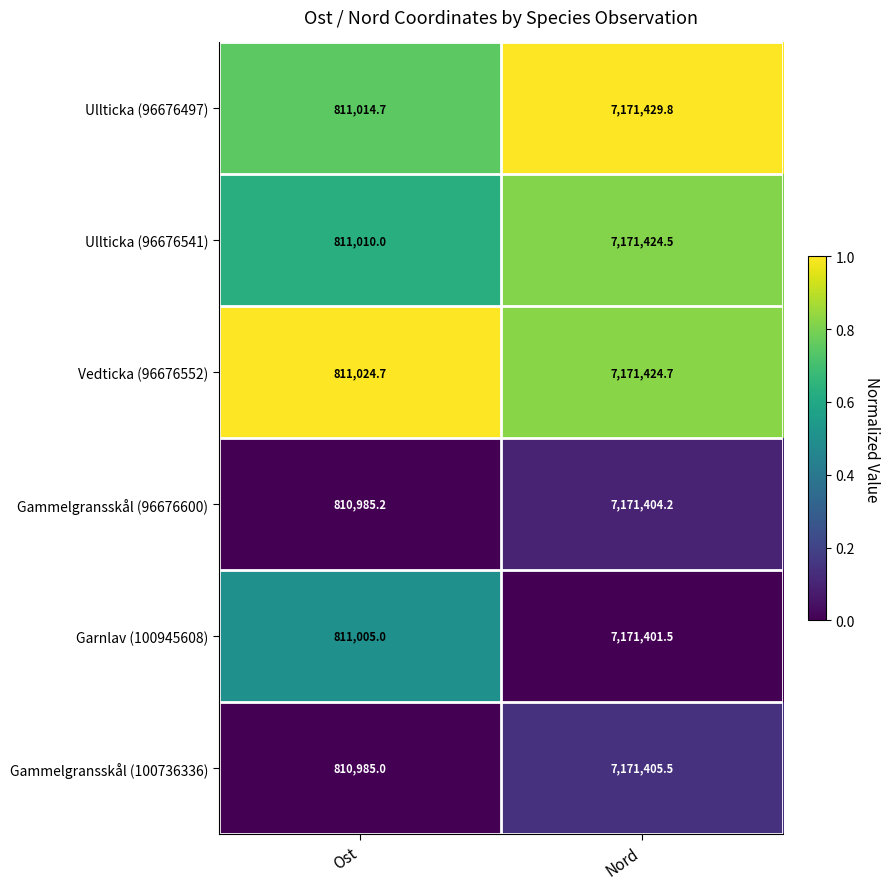

Which series has the largest total across all categories?

Vedticka (96676552)